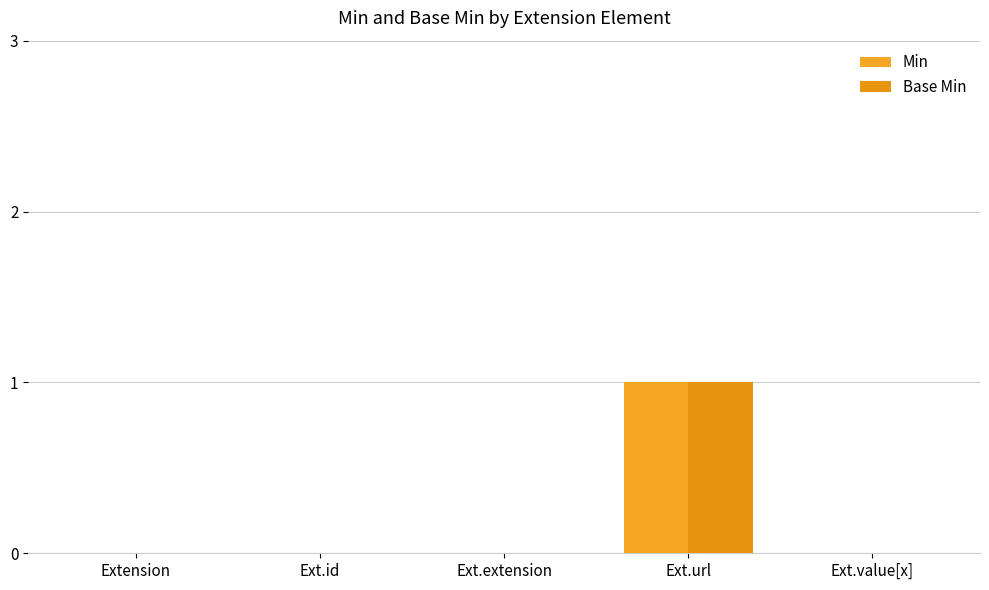

Is the value of Min at Extension greater than the value of Base Min at Ext.value[x]?

No